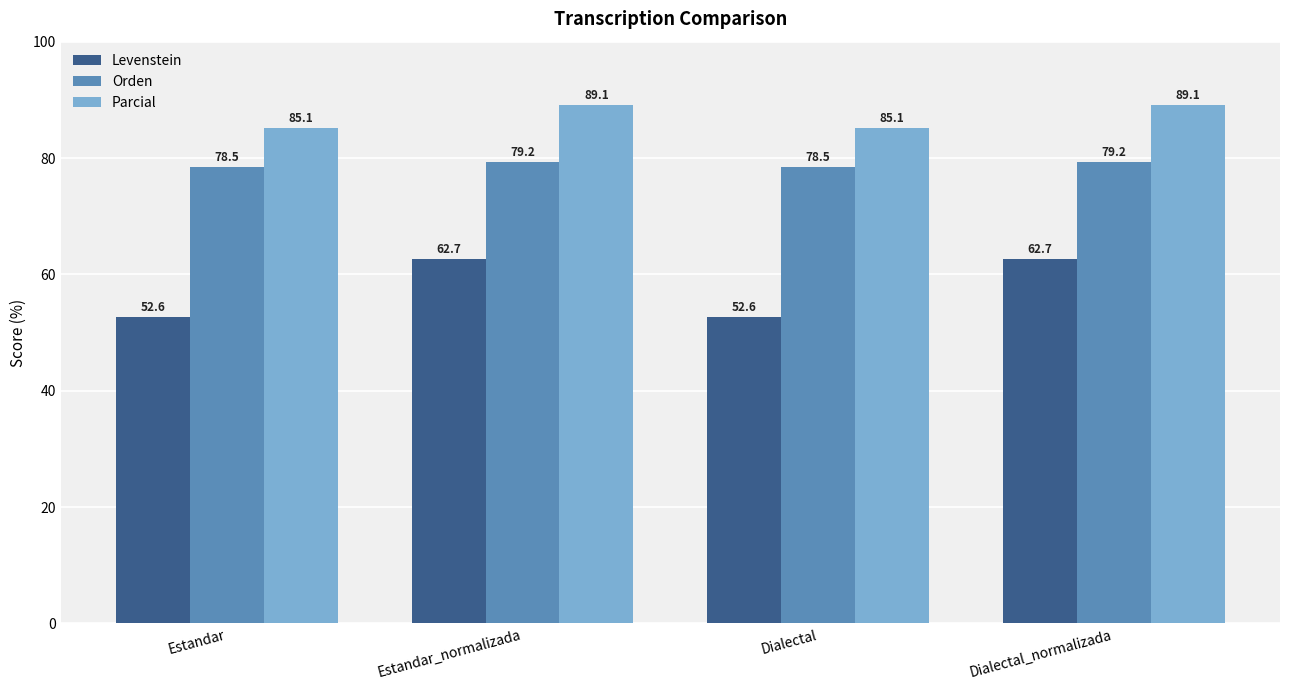

Reading left to right, list all the values displayed in this chart.

Levenstein: Estandar=52.6	Estandar_normalizada=62.7	Dialectal=52.6	Dialectal_normalizada=62.7
Orden: Estandar=78.5	Estandar_normalizada=79.2	Dialectal=78.5	Dialectal_normalizada=79.2
Parcial: Estandar=85.1	Estandar_normalizada=89.1	Dialectal=85.1	Dialectal_normalizada=89.1